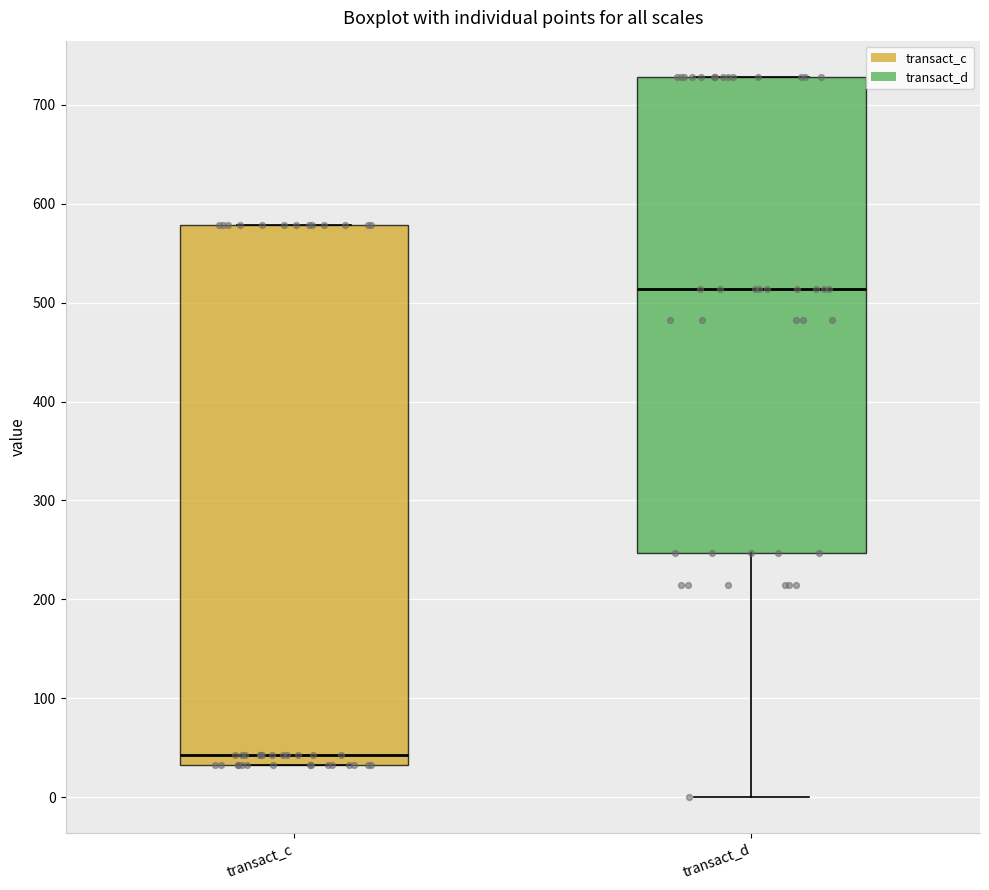

Reading left to right, read every box against the y-axis: the position of its median line, the range the box covers, and the ends of its whiskers. The values are not printed on the chart, so give them approximately, as read against the axis.

transact_c: median 40, box 30 to 580, whiskers 30 to 580
transact_d: median 510, box 250 to 730, whiskers 0 to 730